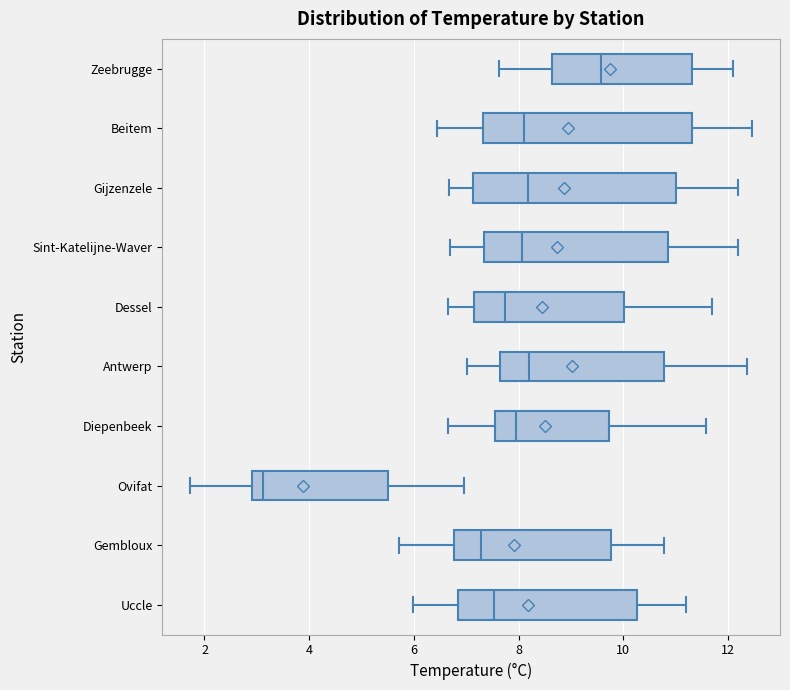

Reading bottom to top, read every box against the x-axis: the position of its median line, the range the box covers, and the ends of its whiskers. The values are not printed on the chart, so give them approximately, as read against the axis.

Uccle: median 7.6, box 6.8 to 10.2, whiskers 6.0 to 11.2
Gembloux: median 7.2, box 6.8 to 9.8, whiskers 5.8 to 10.8
Ovifat: median 3.2, box 3.0 to 5.6, whiskers 1.8 to 7.0
Diepenbeek: median 8.0, box 7.6 to 9.8, whiskers 6.6 to 11.6
Antwerp: median 8.2, box 7.6 to 10.8, whiskers 7.0 to 12.4
Dessel: median 7.8, box 7.2 to 10.0, whiskers 6.6 to 11.6
Sint-Katelijne-Waver: median 8.0, box 7.4 to 10.8, whiskers 6.6 to 12.2
Gijzenzele: median 8.2, box 7.2 to 11.0, whiskers 6.6 to 12.2
Beitem: median 8.2, box 7.4 to 11.4, whiskers 6.4 to 12.4
Zeebrugge: median 9.6, box 8.6 to 11.4, whiskers 7.6 to 12.0